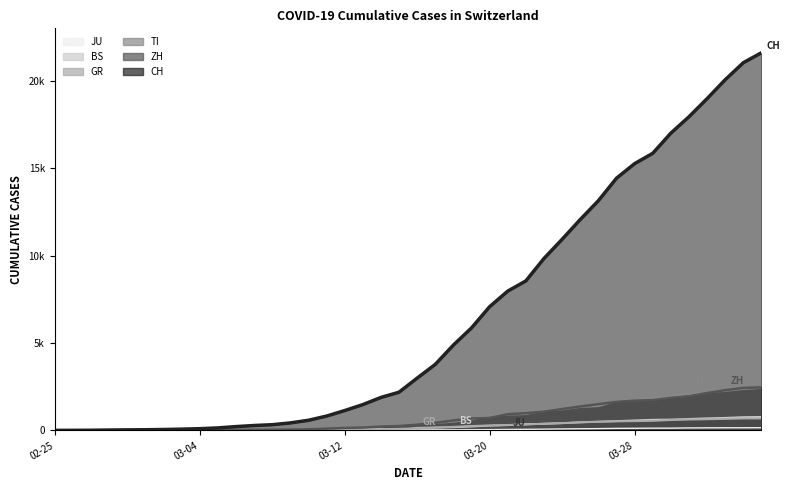

The CH series shows 1472 at 2020-03-13. True or false?

True